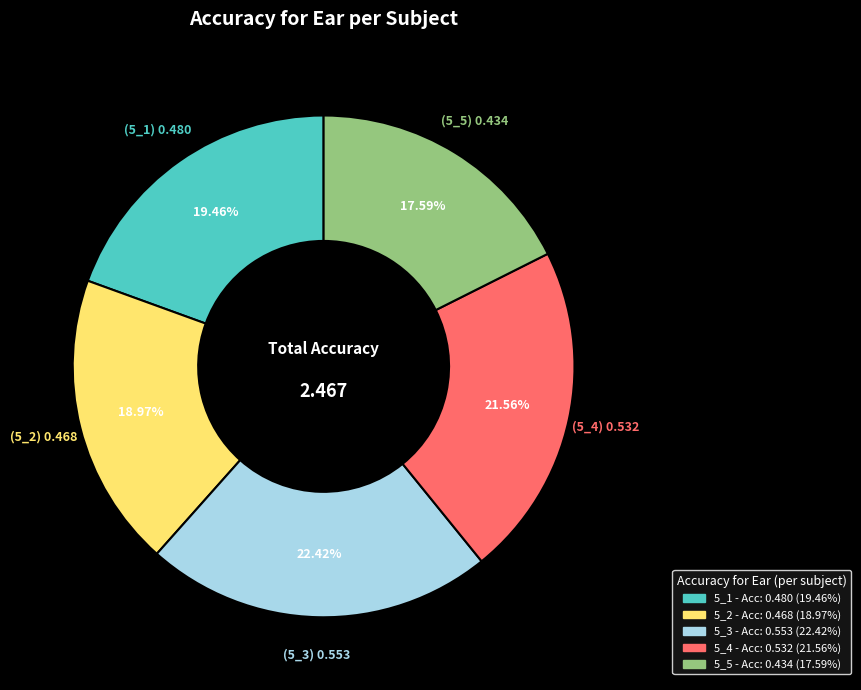

Is it true that 5_5 is 7% of the pie?

False